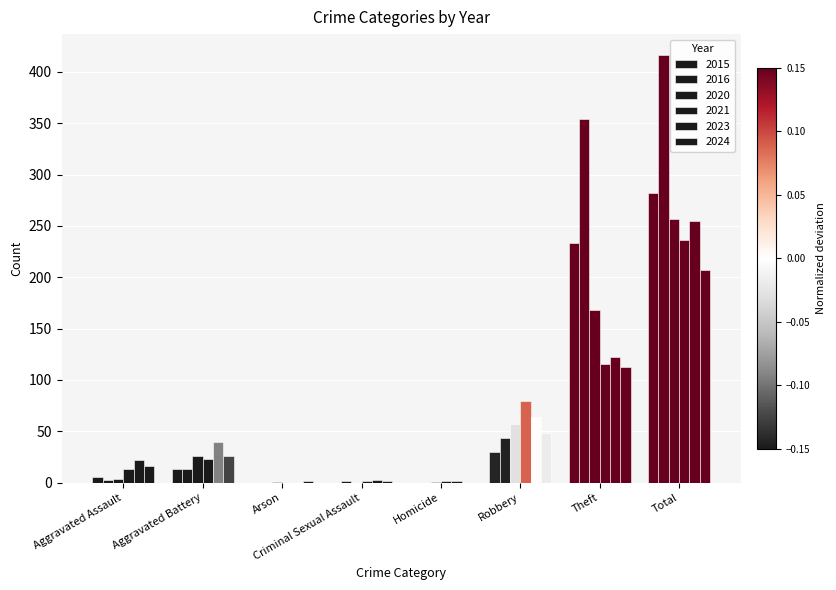

Reading right to left, what are all the values shown in this chart?

2015: 282	233	30	0	0	0	13	6
2016: 416	354	44	0	2	0	13	3
2020: 257	168	57	1	0	1	26	4
2021: 236	116	80	2	2	0	23	13
2023: 255	122	64	2	3	0	40	22
2024: 207	113	48	0	2	2	26	16